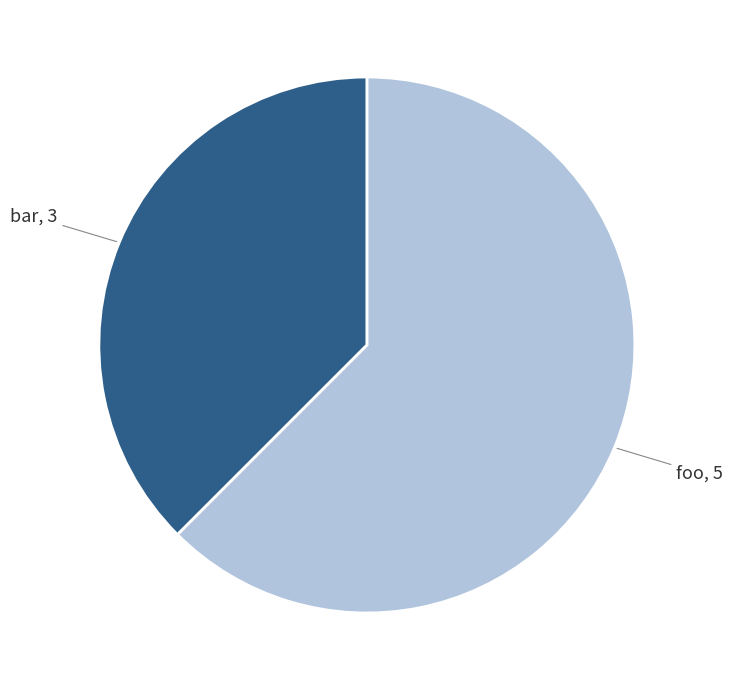

Is there a majority slice in this chart?

Yes